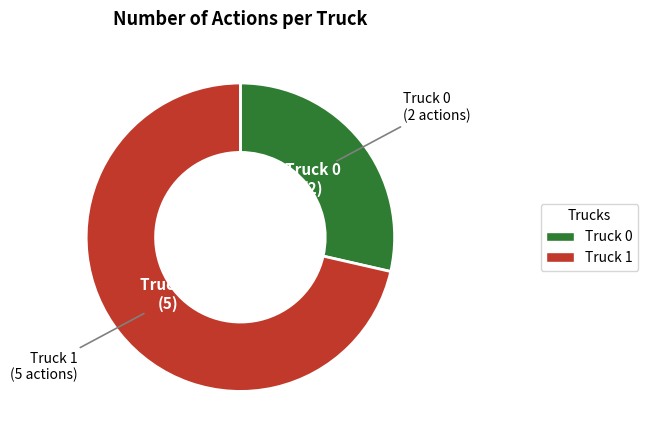

Which category has the biggest portion of the pie?

Truck 1